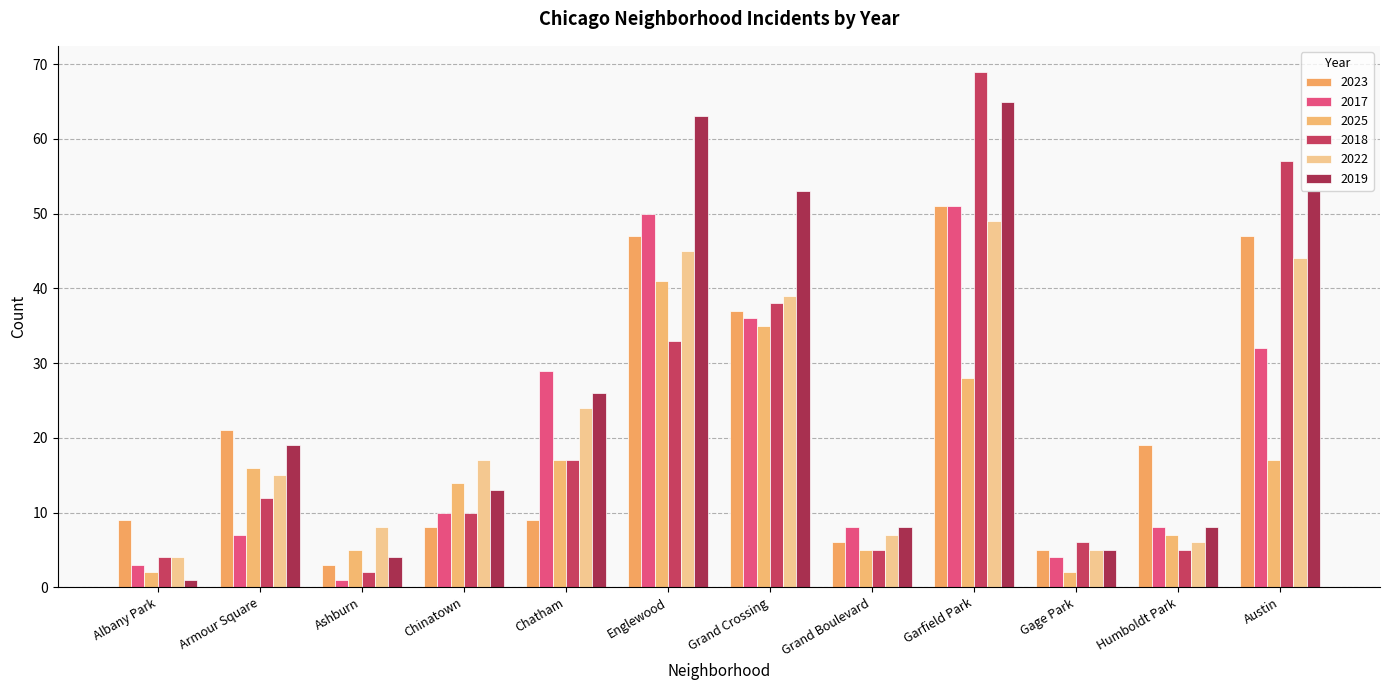

What is the sum of all 2023 values?

262